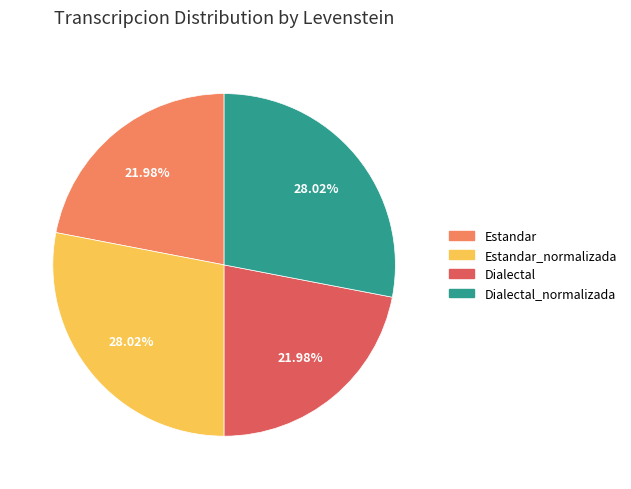

How many segments does this pie chart have?

4